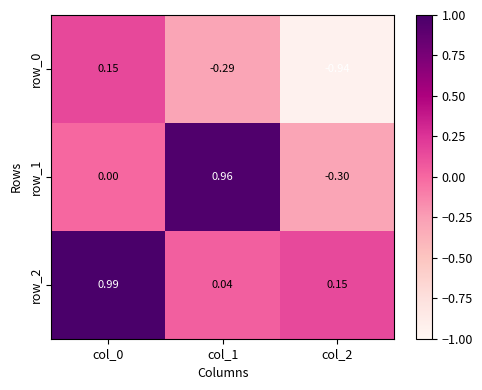

Is the value of row_2 at col_2 greater than the value of row_1 at col_1?

No